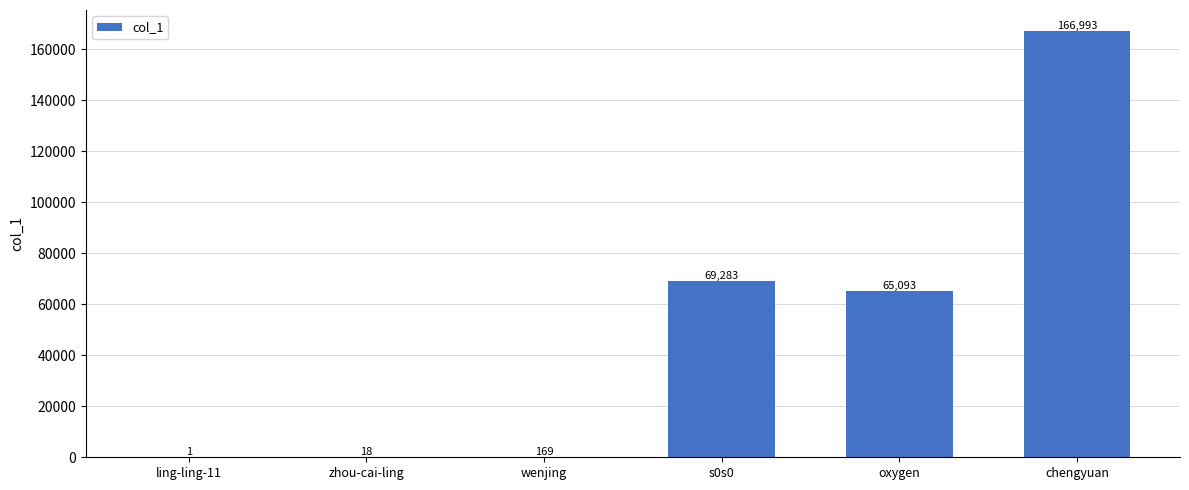

Which has a higher value, wenjing or s0s0?

s0s0